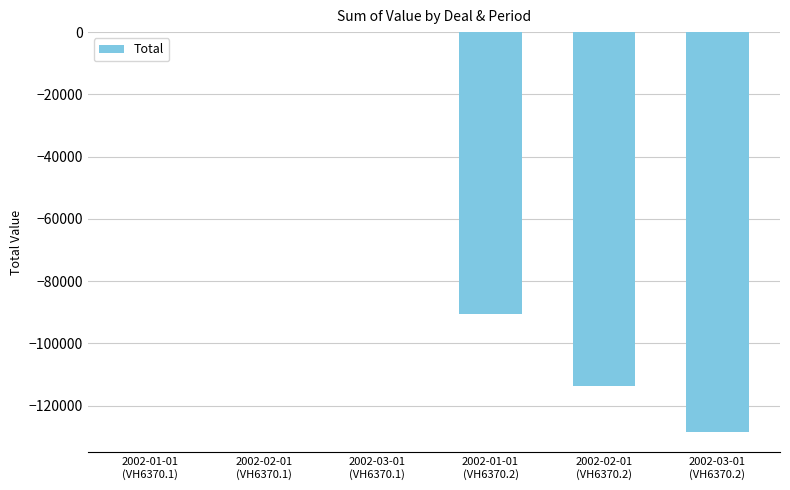

What is the sum of all values?

-332929.5